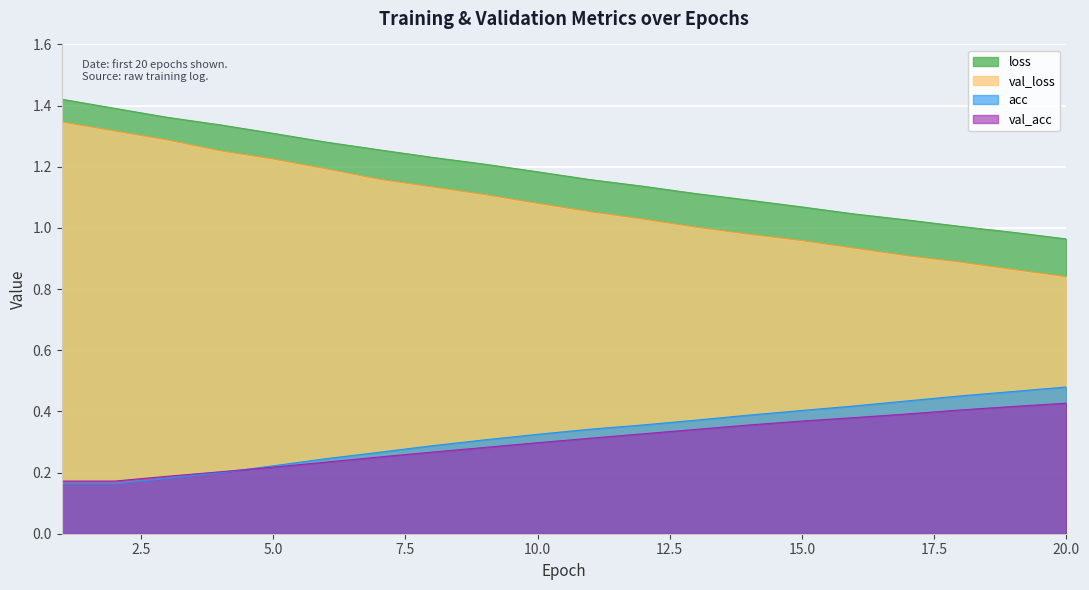

True or false: loss has more than 1 points higher than both neighbors.

False